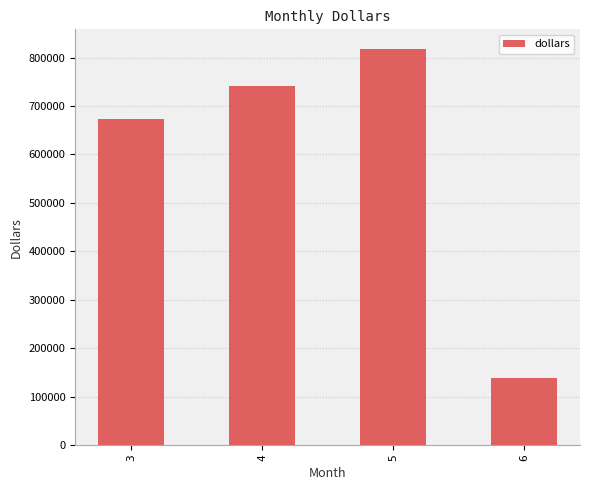

Reading right to left, what are all the values shown in this chart?

139099.6	817458.5	741156.0	673305.5